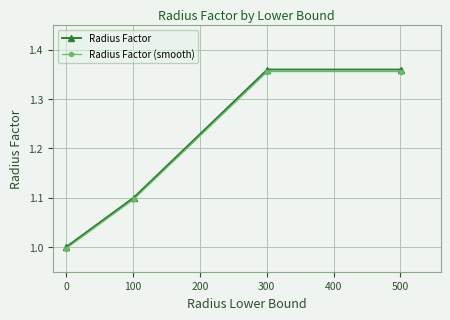

Does the chart display data point markers on the line(s)?

Yes